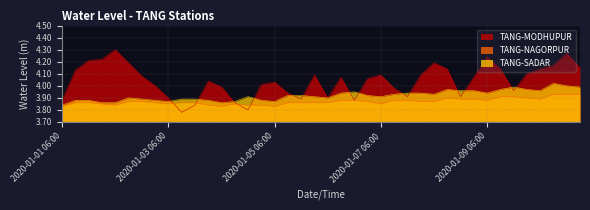

Is the value of TANG-NAGORPUR at 2020-01-07 00:00 greater than the value of TANG-MODHUPUR at 2020-01-04 06:00?

No